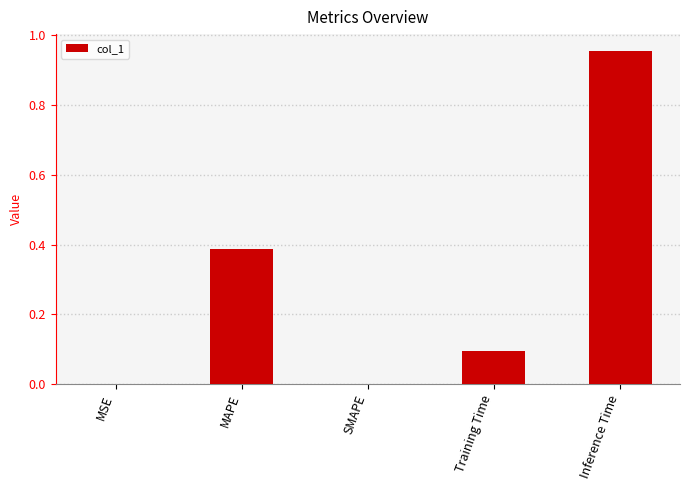

The value at MAPE is 0.5. True or false?

False